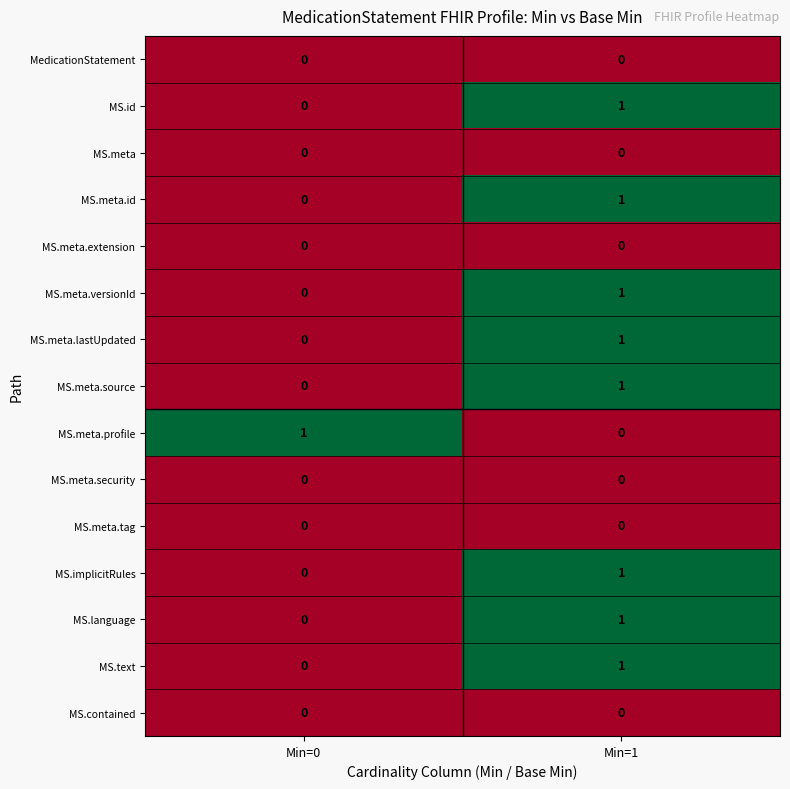

How many categories are shown in the chart?

2